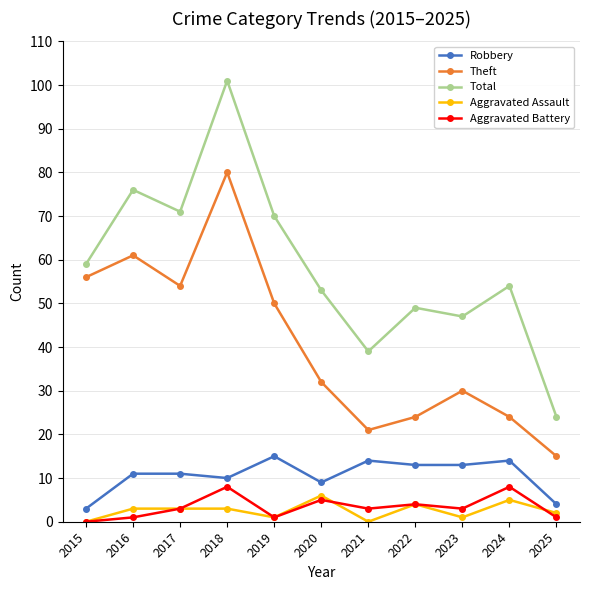

Reading left to right, extract all data points from this chart.

Robbery: 2015=3	2016=11	2017=11	2018=10	2019=15	2020=9	2021=14	2022=13	2023=13	2024=14	2025=4
Theft: 2015=56	2016=61	2017=54	2018=80	2019=50	2020=32	2021=21	2022=24	2023=30	2024=24	2025=15
Total: 2015=59	2016=76	2017=71	2018=101	2019=70	2020=53	2021=39	2022=49	2023=47	2024=54	2025=24
Aggravated Assault: 2015=0	2016=3	2017=3	2018=3	2019=1	2020=6	2021=0	2022=4	2023=1	2024=5	2025=2
Aggravated Battery: 2015=0	2016=1	2017=3	2018=8	2019=1	2020=5	2021=3	2022=4	2023=3	2024=8	2025=1